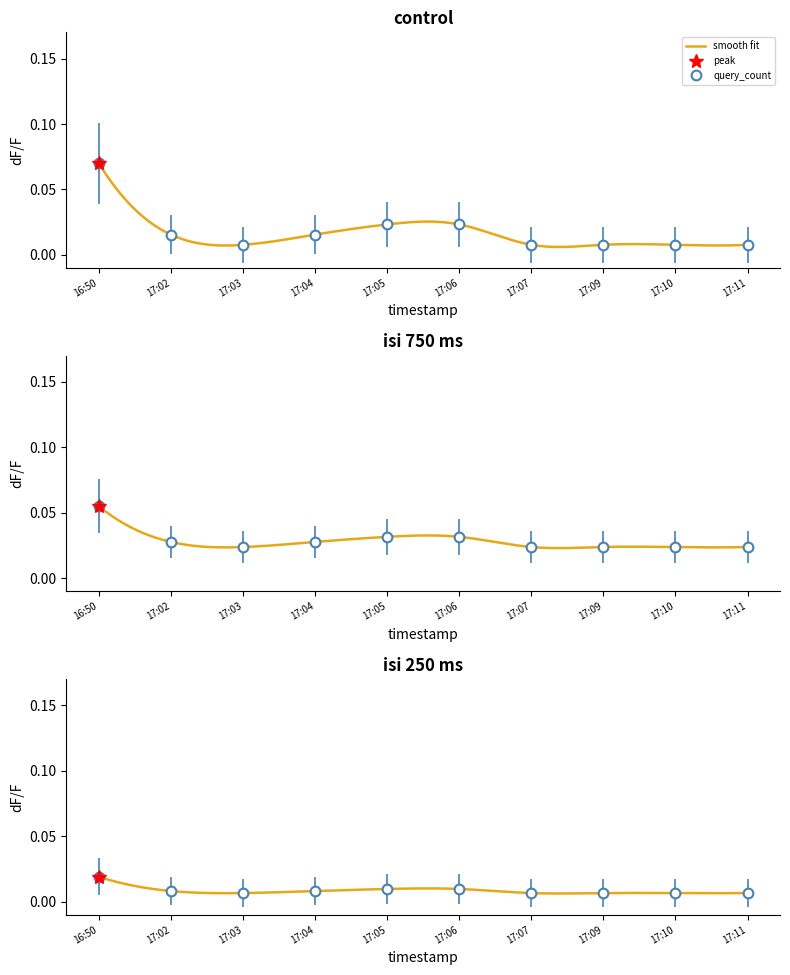

Is it true that the value at 16:50 is 0.0?

False